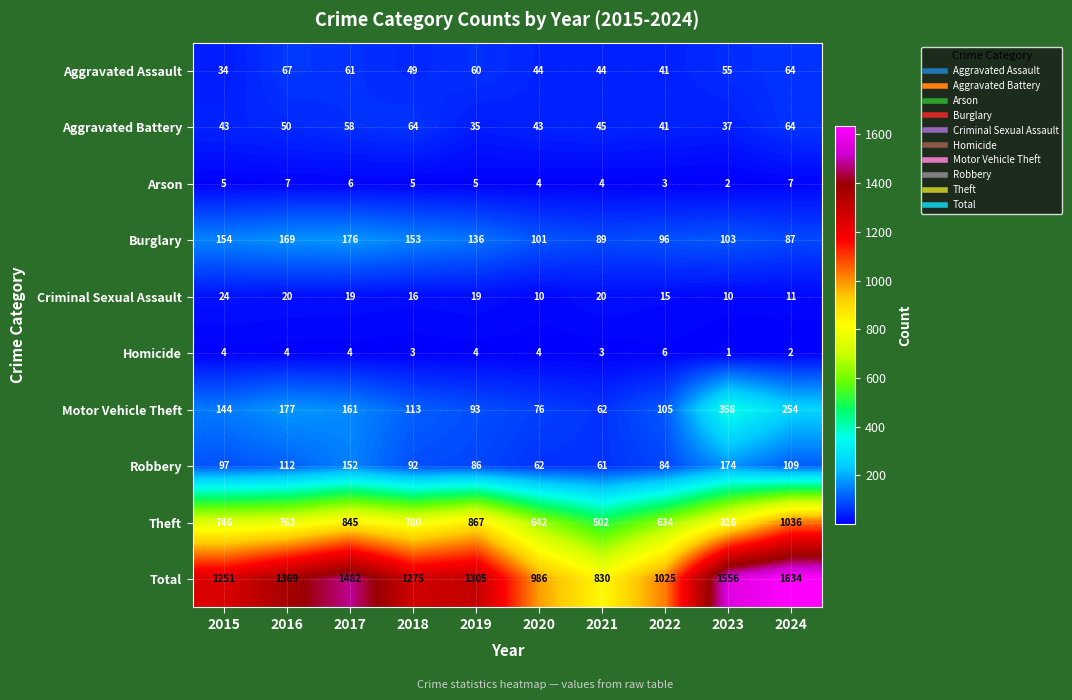

What is the maximum value for Total?

1634